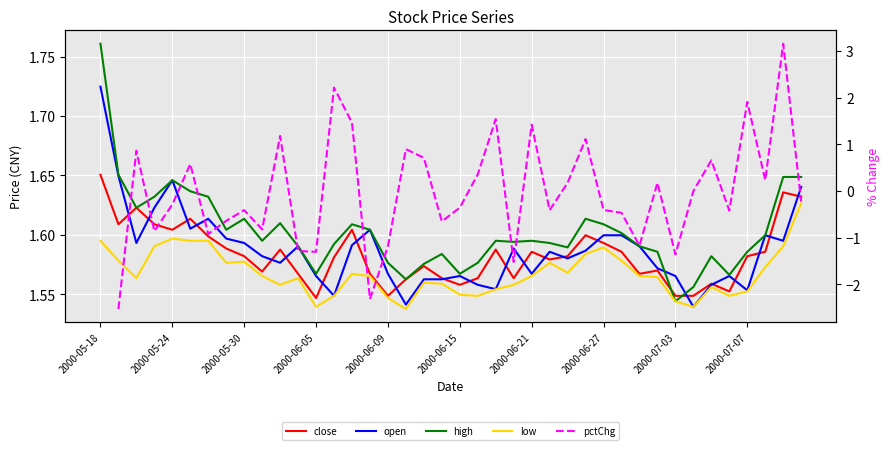

Is the value of low at 2000-06-27 greater than the value of open at 19?

Yes